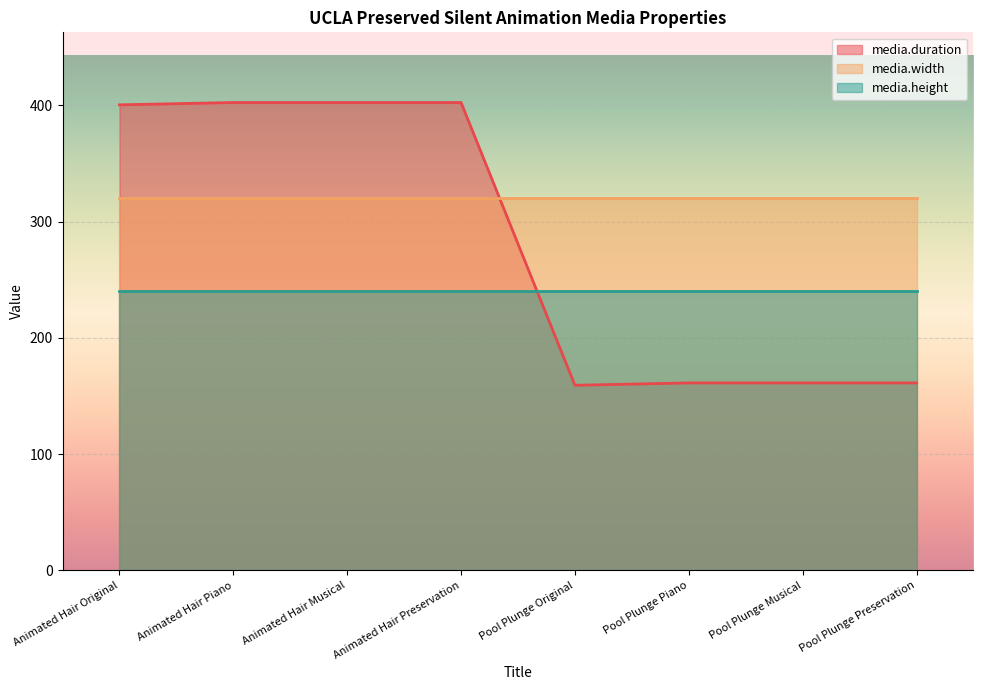

Where do media.duration and media.height first cross each other?

Animated Hair Preservation and Pool Plunge Original